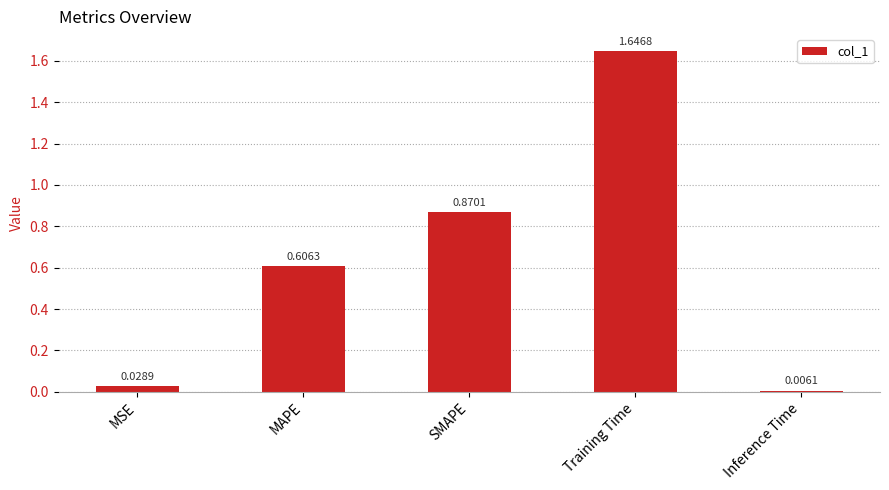

At which category does the chart reach its peak across all series?

Training Time